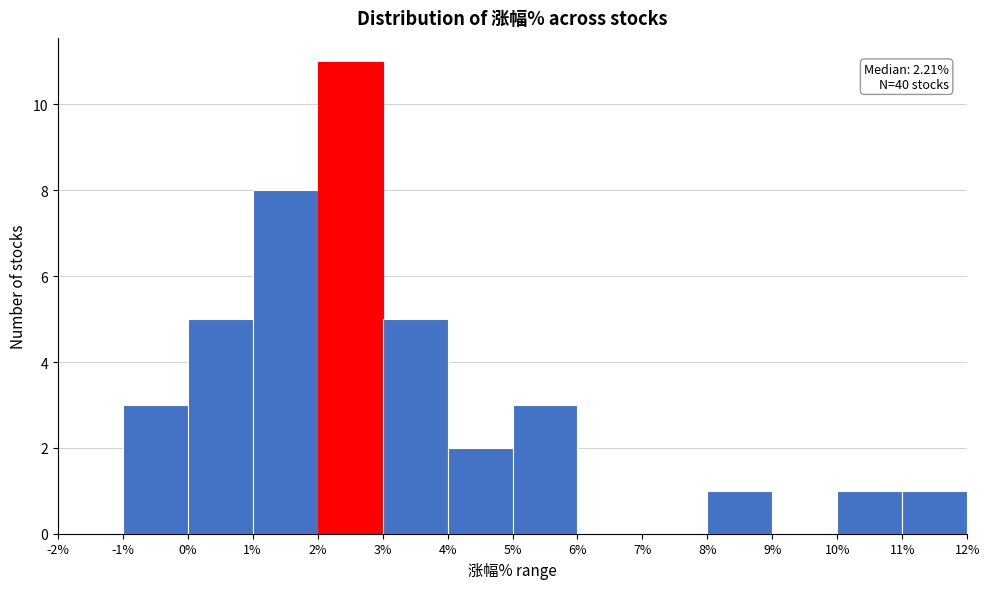

Over which range of the x-axis is the bar tallest?

2% to 3%